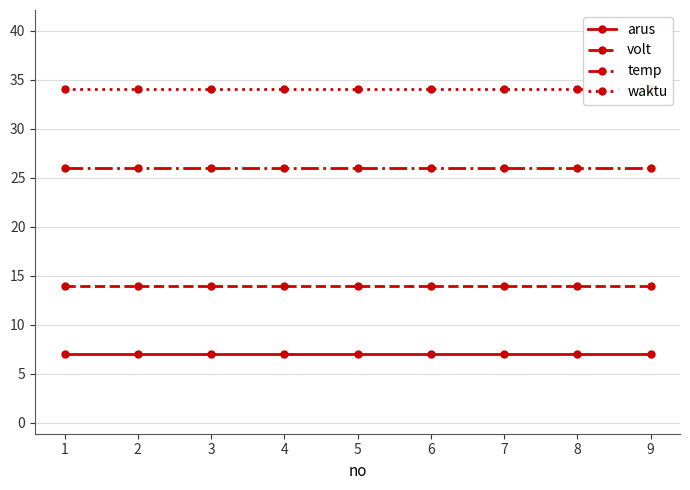

Rank the series by their average value, from highest to lowest.

waktu, temp, volt, arus